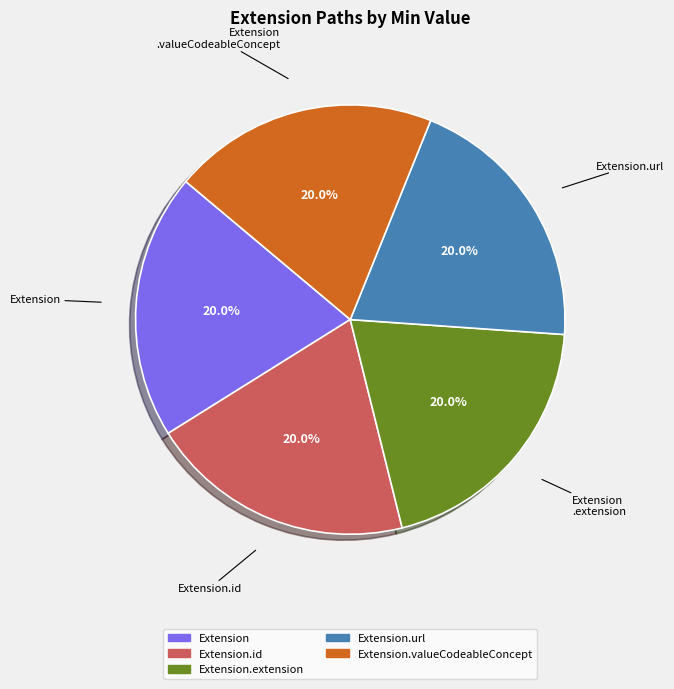

To the nearest percent, what is the difference between the largest and smallest slice percentages?

0%